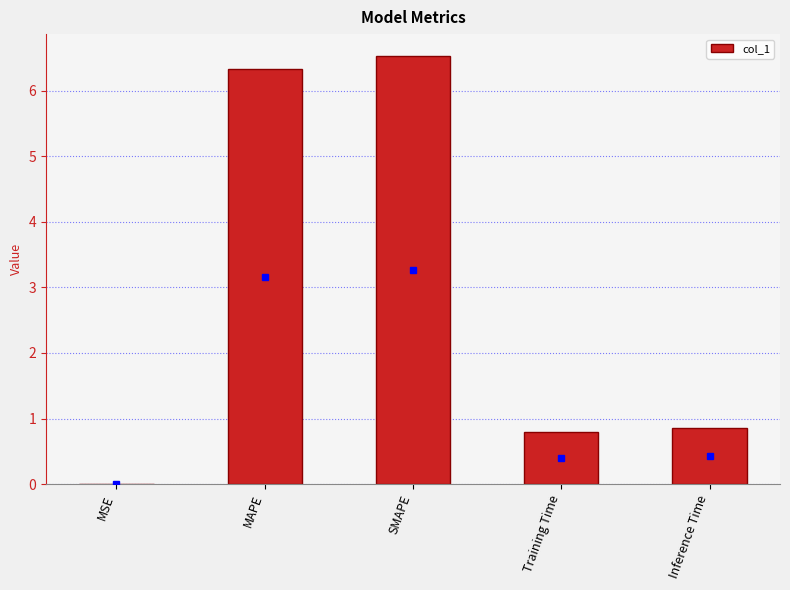

Which has a higher value, Inference Time or MSE?

Inference Time